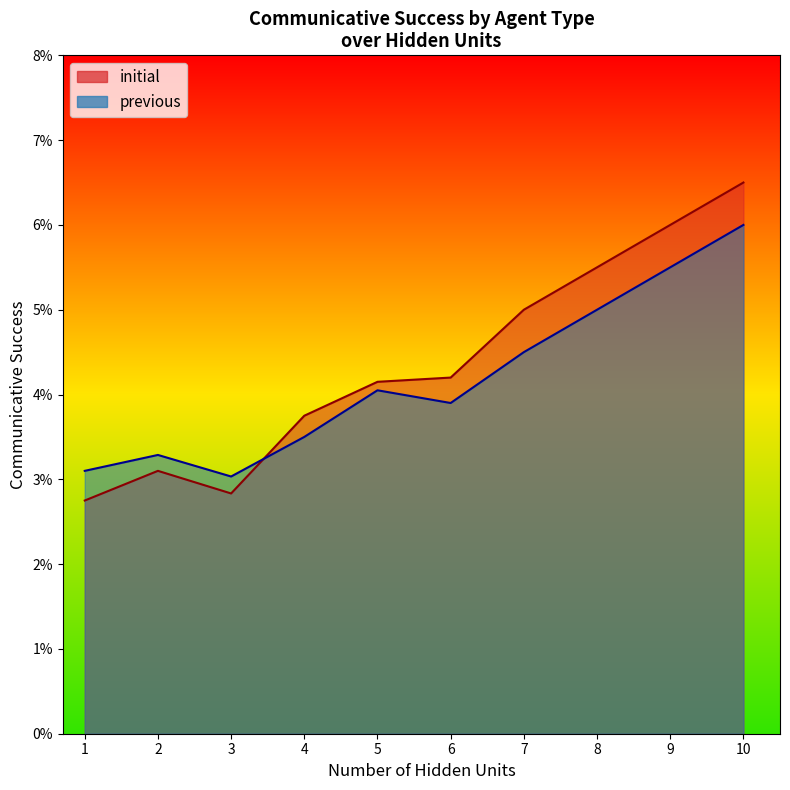

True or false: initial and previous cross at least once.

True